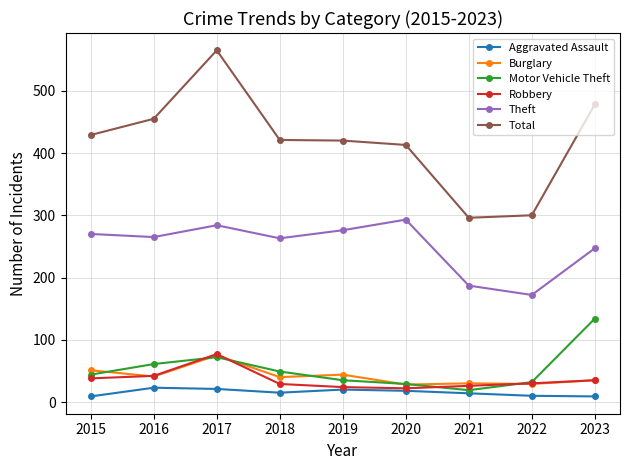

Where is Theft nearest to the value 232?

2023